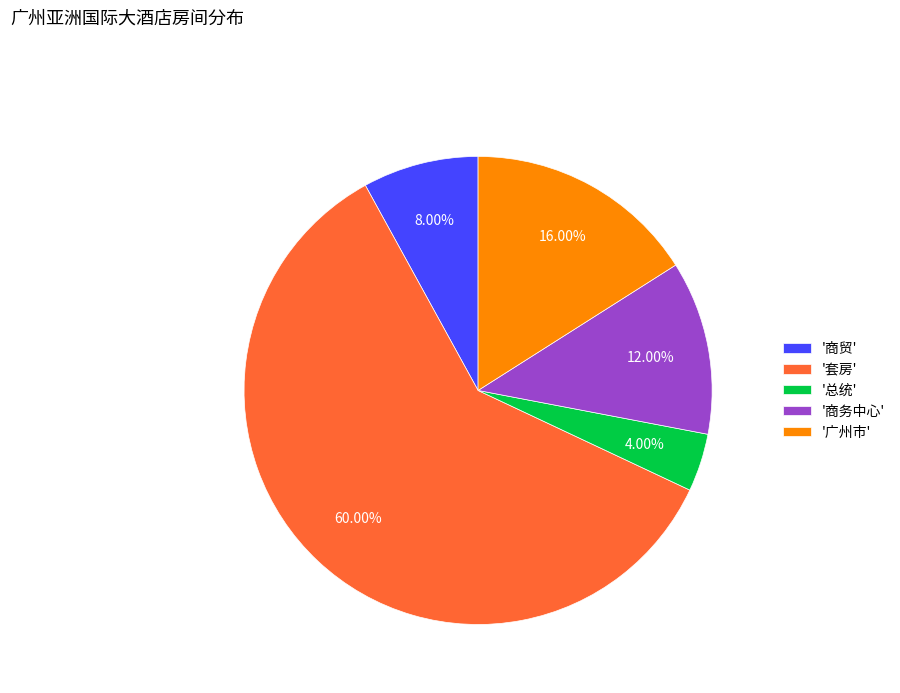

Count the number of slices in the pie.

5